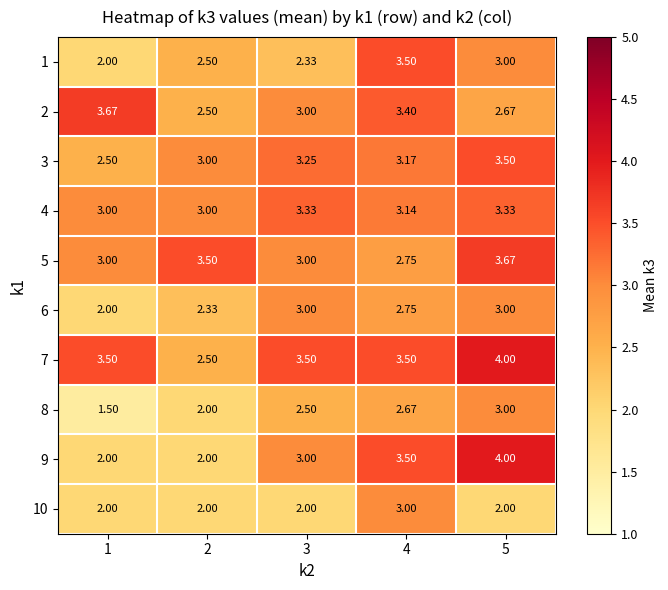

Is the value of 9 at 3 greater than the value of 3 at 3?

No